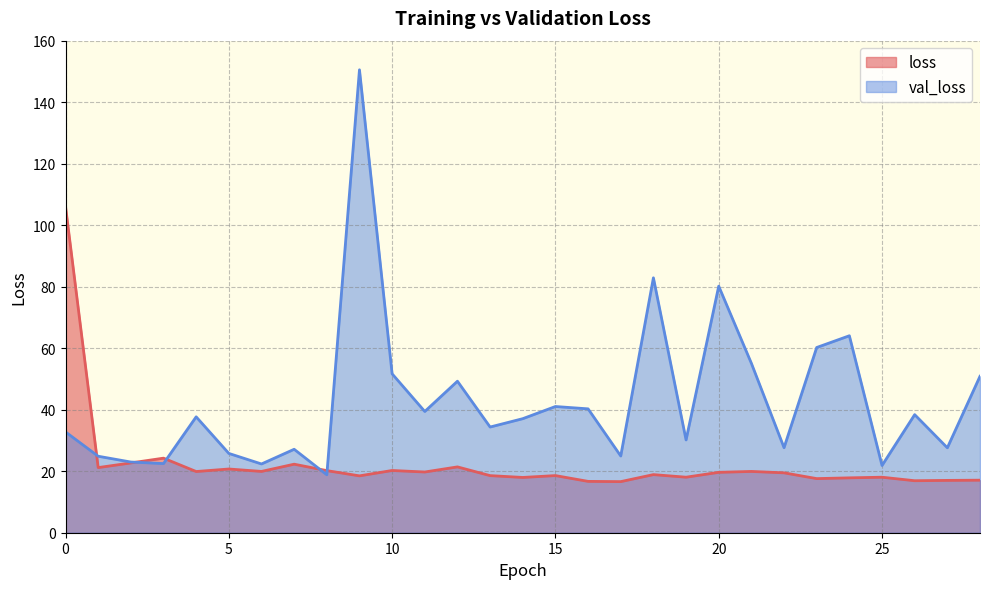

True or false: val_loss and loss cross at least once.

True